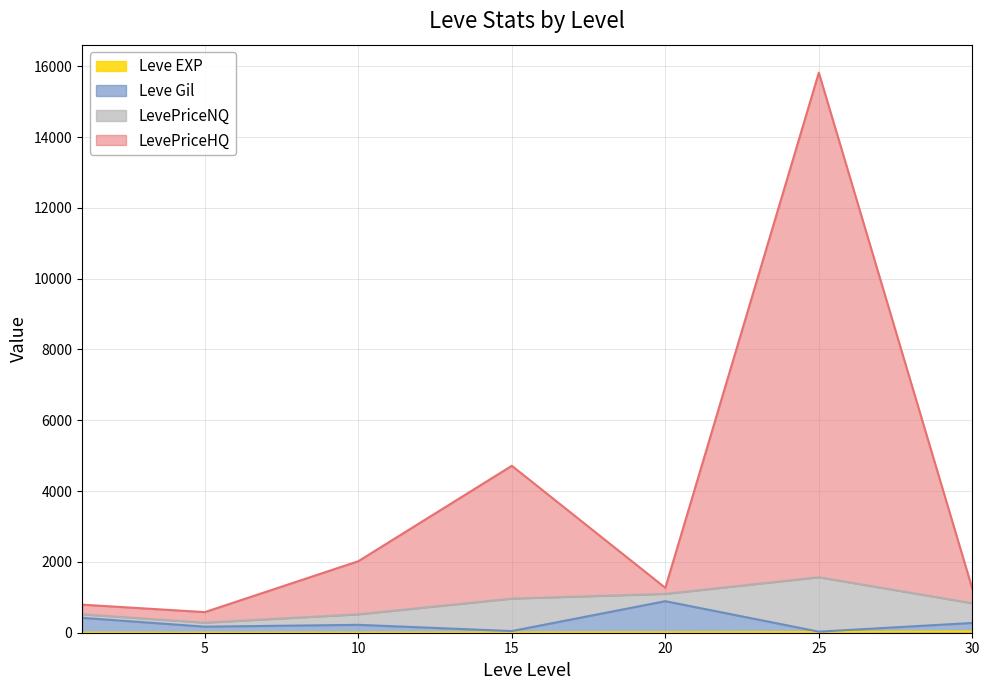

Between 5 and 20, which series saw the biggest shift?

Leve Gil